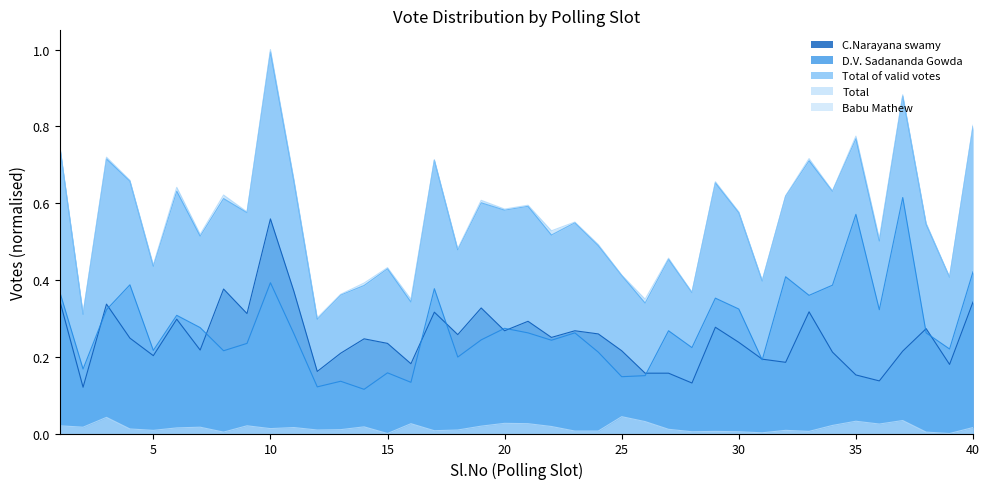

What is the average value of the Total series?

0.6